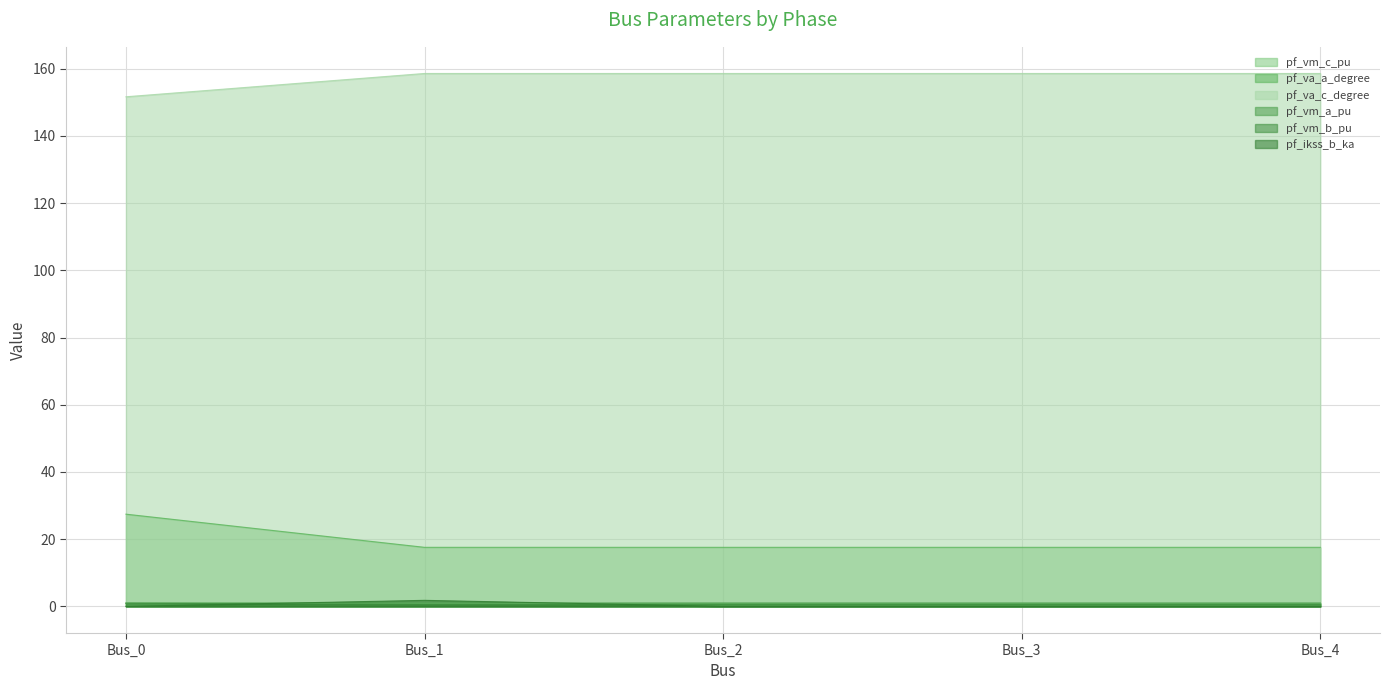

At how many categories does at least one series exceed 127?

5